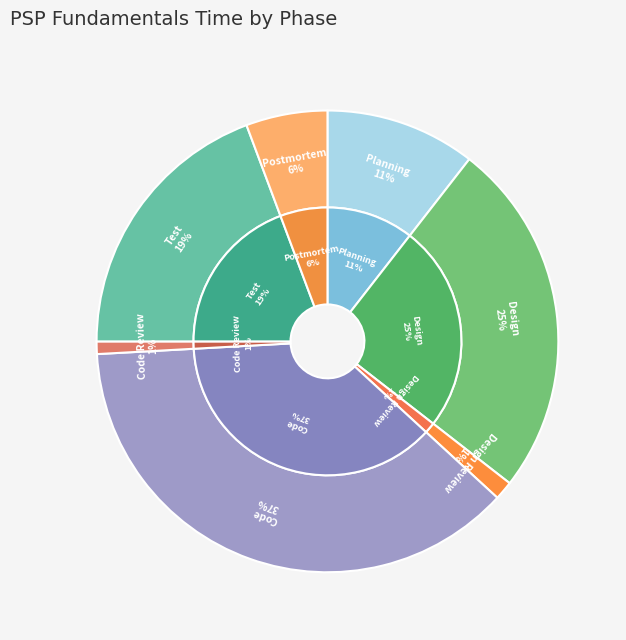

Is the sum of Code Review and Planning greater than half?

No